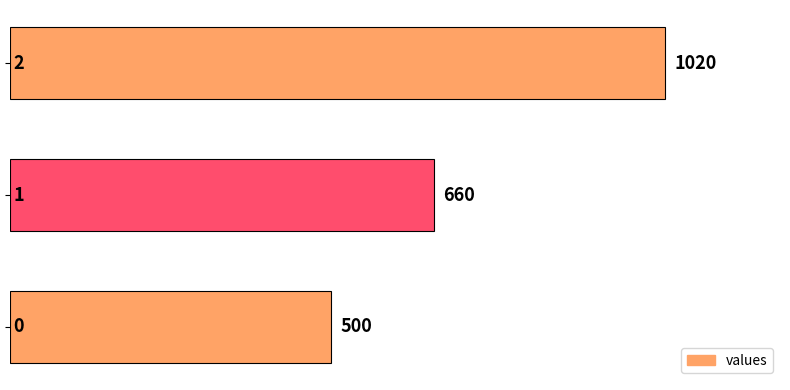

What is the difference between the maximum and minimum values?

520